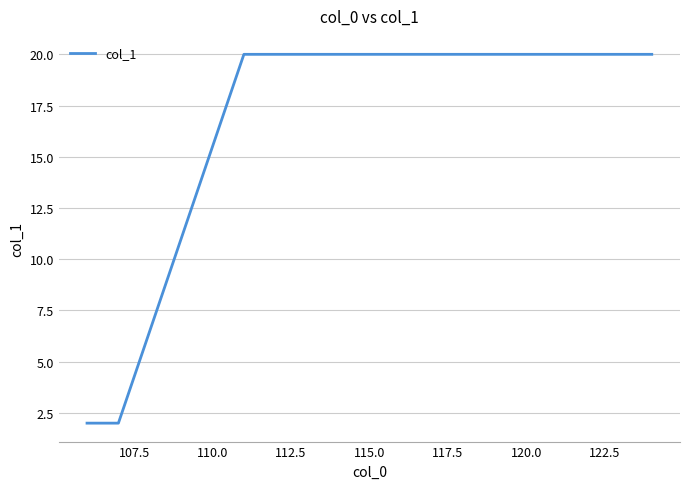

What is the maximum value shown in the chart?

20